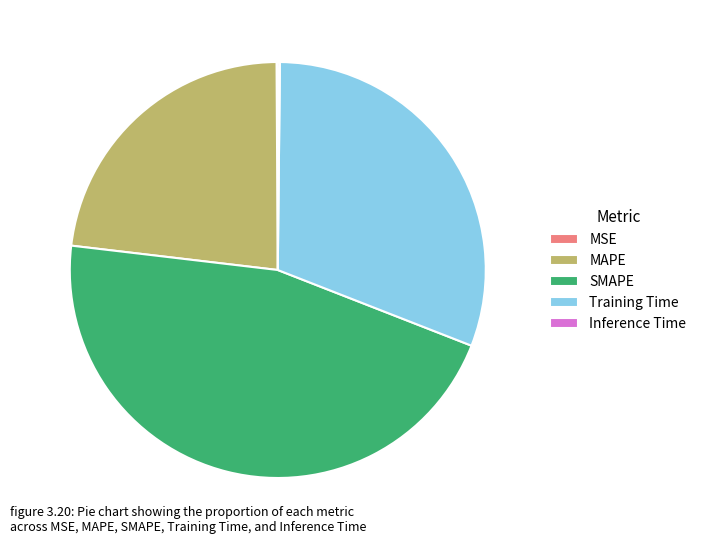

Which category has the biggest portion of the pie?

SMAPE